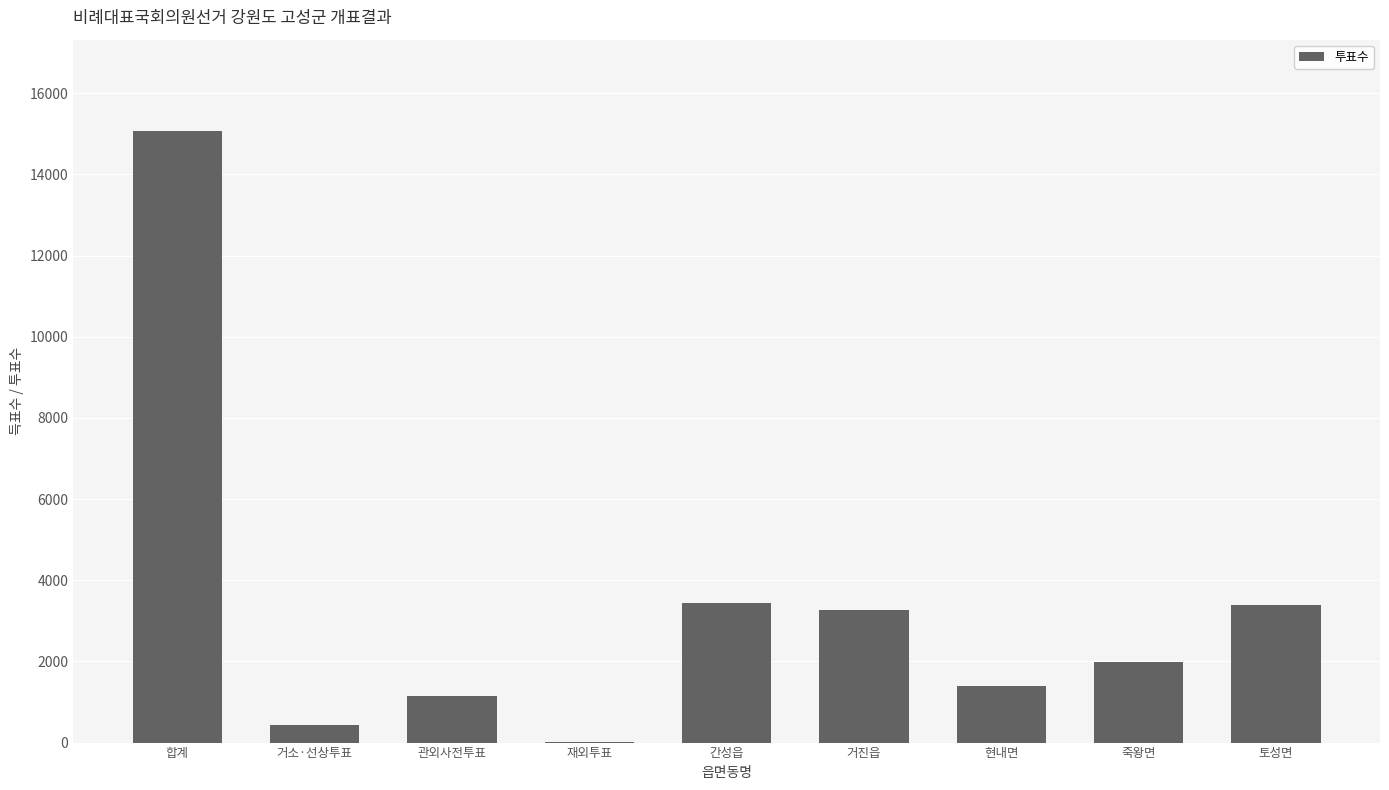

How many categories are shown in the chart?

9